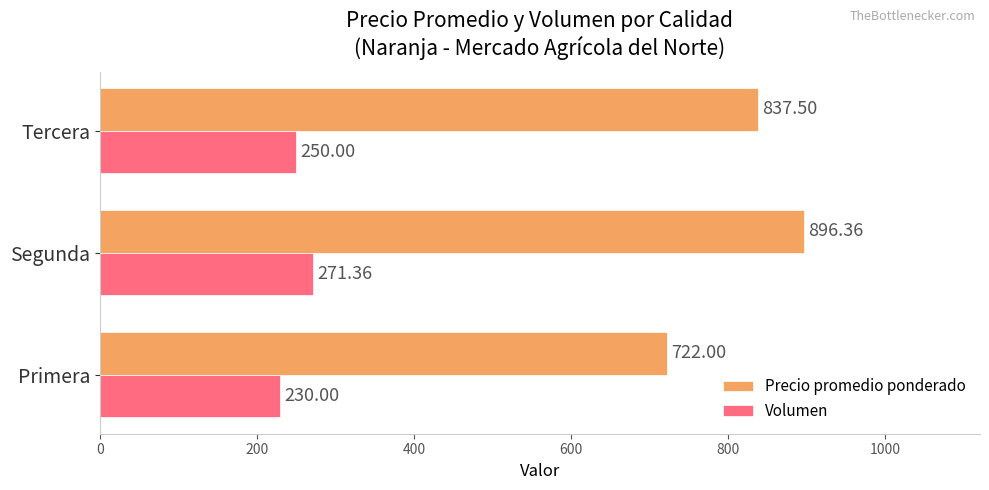

What is the difference between the maximum and minimum values in the Precio promedio ponderado series?

174.4